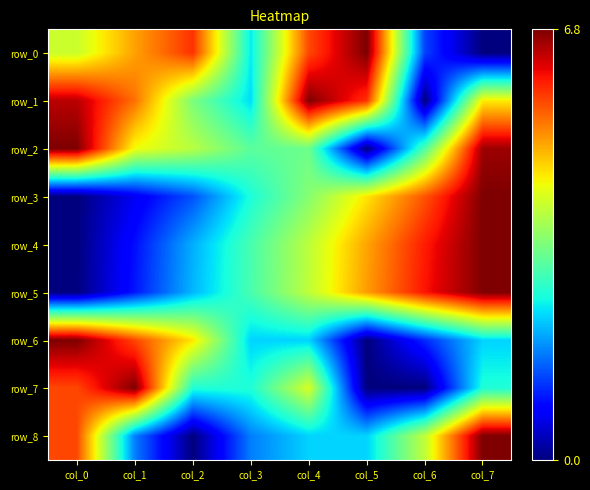

What is the spread (max minus min) of values at col_4?

4.5